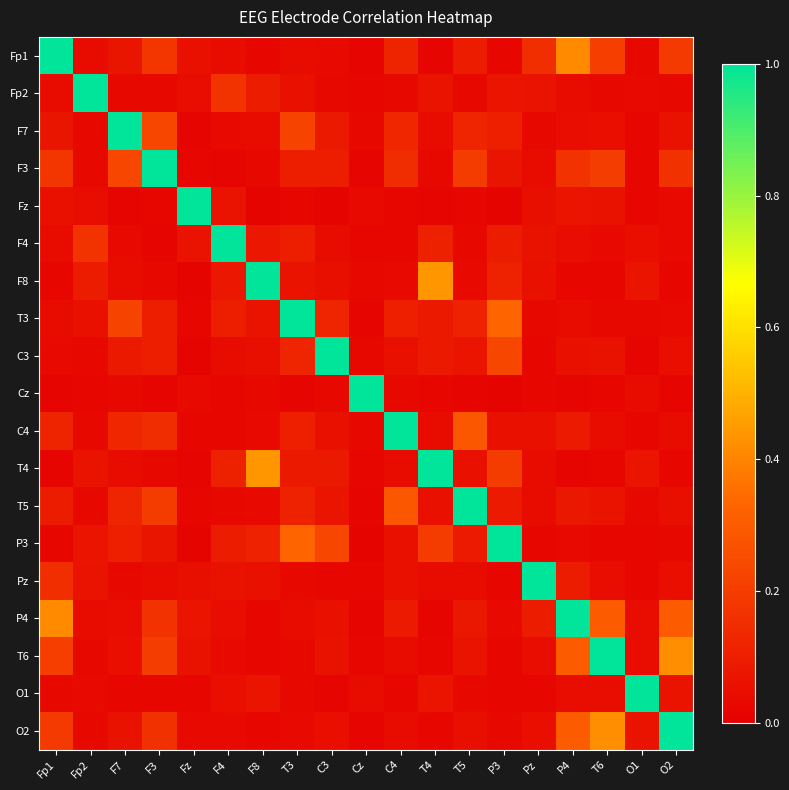

Reading right to left, list all the values displayed in this chart.

Fp1: O2=0.2	O1=0.0	T6=0.2	P4=0.4	Pz=0.2	P3=0.0	T5=0.1	T4=0.0	C4=0.1	Cz=0.0	C3=0.0	T3=0.0	F8=0.0	F4=0.0	Fz=0.1	F3=0.2	F7=0.1	Fp2=0.0	Fp1=1.0
Fp2: O2=0.0	O1=0.0	T6=0.0	P4=0.0	Pz=0.1	P3=0.1	T5=0.0	T4=0.1	C4=0.0	Cz=0.0	C3=0.0	T3=0.1	F8=0.1	F4=0.2	Fz=0.0	F3=0.0	F7=0.0	Fp2=1.0	Fp1=0.0
F7: O2=0.1	O1=0.0	T6=0.0	P4=0.0	Pz=0.0	P3=0.1	T5=0.1	T4=0.0	C4=0.1	Cz=0.0	C3=0.1	T3=0.2	F8=0.0	F4=0.0	Fz=0.0	F3=0.2	F7=1.0	Fp2=0.0	Fp1=0.1
F3: O2=0.2	O1=0.0	T6=0.2	P4=0.2	Pz=0.0	P3=0.1	T5=0.2	T4=0.0	C4=0.1	Cz=0.0	C3=0.1	T3=0.1	F8=0.0	F4=0.0	Fz=0.0	F3=1.0	F7=0.2	Fp2=0.0	Fp1=0.2
Fz: O2=0.0	O1=0.0	T6=0.1	P4=0.1	Pz=0.1	P3=0.0	T5=0.0	T4=0.0	C4=0.0	Cz=0.0	C3=0.0	T3=0.0	F8=0.0	F4=0.1	Fz=1.0	F3=0.0	F7=0.0	Fp2=0.0	Fp1=0.1
F4: O2=0.0	O1=0.0	T6=0.0	P4=0.0	Pz=0.1	P3=0.1	T5=0.0	T4=0.1	C4=0.0	Cz=0.0	C3=0.0	T3=0.1	F8=0.1	F4=1.0	Fz=0.1	F3=0.0	F7=0.0	Fp2=0.2	Fp1=0.0
F8: O2=0.0	O1=0.1	T6=0.0	P4=0.0	Pz=0.1	P3=0.1	T5=0.0	T4=0.4	C4=0.0	Cz=0.0	C3=0.1	T3=0.1	F8=1.0	F4=0.1	Fz=0.0	F3=0.0	F7=0.0	Fp2=0.1	Fp1=0.0
T3: O2=0.0	O1=0.0	T6=0.0	P4=0.0	Pz=0.0	P3=0.3	T5=0.1	T4=0.1	C4=0.1	Cz=0.0	C3=0.1	T3=1.0	F8=0.1	F4=0.1	Fz=0.0	F3=0.1	F7=0.2	Fp2=0.1	Fp1=0.0
C3: O2=0.1	O1=0.0	T6=0.1	P4=0.1	Pz=0.0	P3=0.2	T5=0.1	T4=0.1	C4=0.1	Cz=0.0	C3=1.0	T3=0.1	F8=0.1	F4=0.0	Fz=0.0	F3=0.1	F7=0.1	Fp2=0.0	Fp1=0.0
Cz: O2=0.0	O1=0.0	T6=0.0	P4=0.0	Pz=0.0	P3=0.0	T5=0.0	T4=0.0	C4=0.0	Cz=1.0	C3=0.0	T3=0.0	F8=0.0	F4=0.0	Fz=0.0	F3=0.0	F7=0.0	Fp2=0.0	Fp1=0.0
C4: O2=0.0	O1=0.0	T6=0.0	P4=0.1	Pz=0.1	P3=0.1	T5=0.3	T4=0.0	C4=1.0	Cz=0.0	C3=0.1	T3=0.1	F8=0.0	F4=0.0	Fz=0.0	F3=0.1	F7=0.1	Fp2=0.0	Fp1=0.1
T4: O2=0.0	O1=0.1	T6=0.0	P4=0.0	Pz=0.0	P3=0.2	T5=0.1	T4=1.0	C4=0.0	Cz=0.0	C3=0.1	T3=0.1	F8=0.4	F4=0.1	Fz=0.0	F3=0.0	F7=0.0	Fp2=0.1	Fp1=0.0
T5: O2=0.1	O1=0.0	T6=0.1	P4=0.1	Pz=0.0	P3=0.1	T5=1.0	T4=0.1	C4=0.3	Cz=0.0	C3=0.1	T3=0.1	F8=0.0	F4=0.0	Fz=0.0	F3=0.2	F7=0.1	Fp2=0.0	Fp1=0.1
P3: O2=0.0	O1=0.0	T6=0.0	P4=0.0	Pz=0.0	P3=1.0	T5=0.1	T4=0.2	C4=0.1	Cz=0.0	C3=0.2	T3=0.3	F8=0.1	F4=0.1	Fz=0.0	F3=0.1	F7=0.1	Fp2=0.1	Fp1=0.0
Pz: O2=0.1	O1=0.0	T6=0.0	P4=0.1	Pz=1.0	P3=0.0	T5=0.0	T4=0.0	C4=0.1	Cz=0.0	C3=0.0	T3=0.0	F8=0.1	F4=0.1	Fz=0.1	F3=0.0	F7=0.0	Fp2=0.1	Fp1=0.2
P4: O2=0.3	O1=0.0	T6=0.3	P4=1.0	Pz=0.1	P3=0.0	T5=0.1	T4=0.0	C4=0.1	Cz=0.0	C3=0.1	T3=0.0	F8=0.0	F4=0.0	Fz=0.1	F3=0.2	F7=0.0	Fp2=0.0	Fp1=0.4
T6: O2=0.4	O1=0.0	T6=1.0	P4=0.3	Pz=0.0	P3=0.0	T5=0.1	T4=0.0	C4=0.0	Cz=0.0	C3=0.1	T3=0.0	F8=0.0	F4=0.0	Fz=0.1	F3=0.2	F7=0.0	Fp2=0.0	Fp1=0.2
O1: O2=0.1	O1=1.0	T6=0.0	P4=0.0	Pz=0.0	P3=0.0	T5=0.0	T4=0.1	C4=0.0	Cz=0.0	C3=0.0	T3=0.0	F8=0.1	F4=0.0	Fz=0.0	F3=0.0	F7=0.0	Fp2=0.0	Fp1=0.0
O2: O2=1.0	O1=0.1	T6=0.4	P4=0.3	Pz=0.1	P3=0.0	T5=0.1	T4=0.0	C4=0.0	Cz=0.0	C3=0.1	T3=0.0	F8=0.0	F4=0.0	Fz=0.0	F3=0.2	F7=0.1	Fp2=0.0	Fp1=0.2